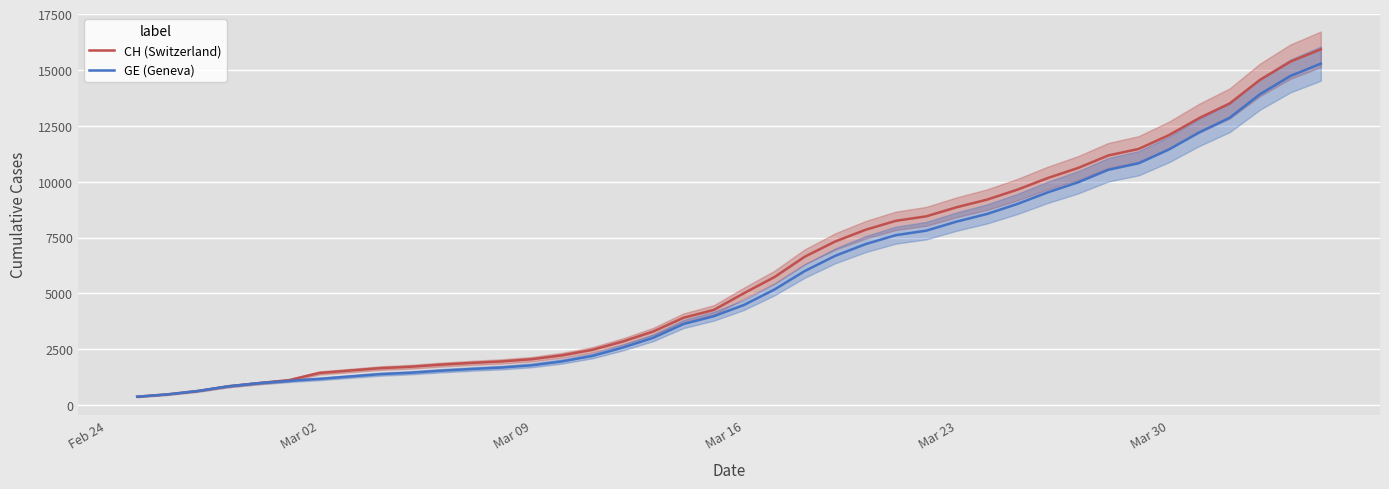

What is the average value of the GE (Geneva) series?

5641